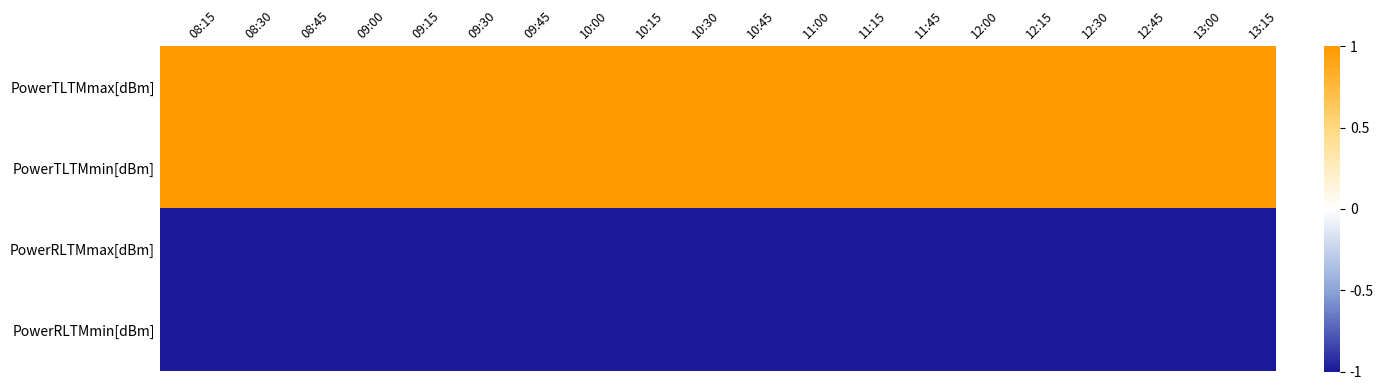

Rank the series by their maximum value, from lowest to highest.

PowerRLTMmax[dBm], PowerRLTMmin[dBm], PowerTLTMmin[dBm], PowerTLTMmax[dBm]